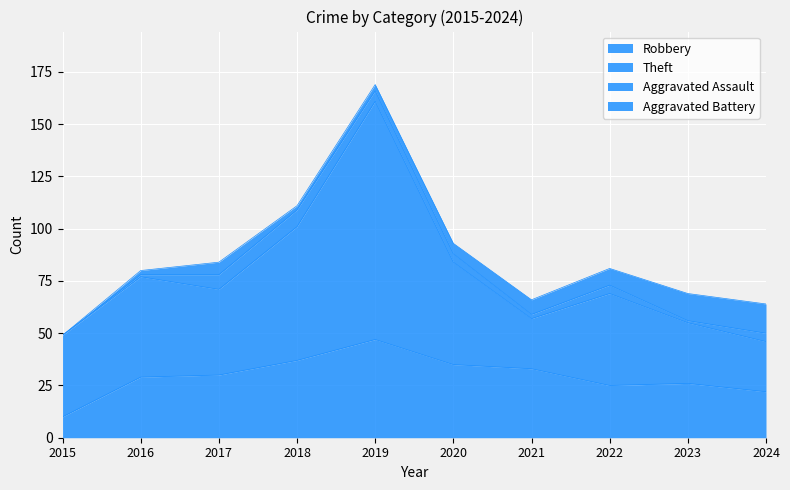

Rank the categories by Robbery value from lowest to highest.

2015, 2024, 2022, 2023, 2016, 2017, 2021, 2020, 2018, 2019